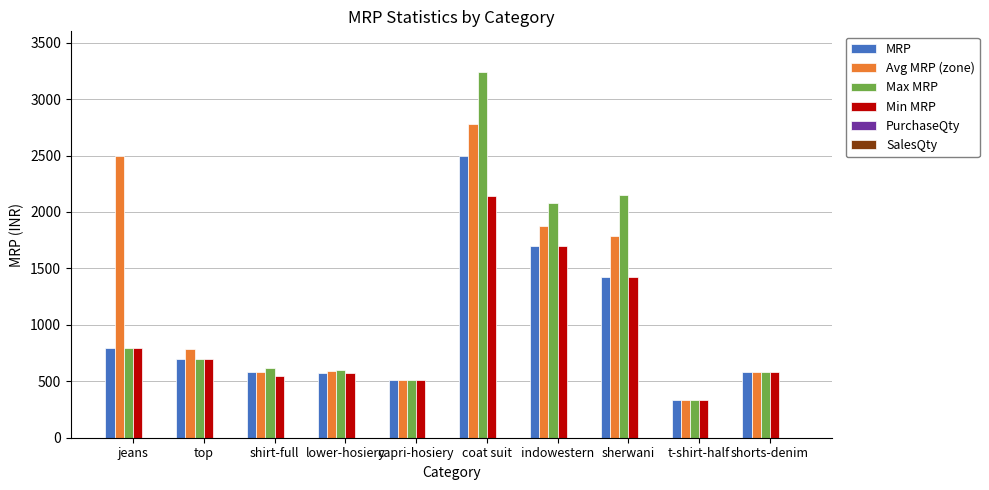

What value does the Avg MRP (zone) series have at t-shirt-half?

335